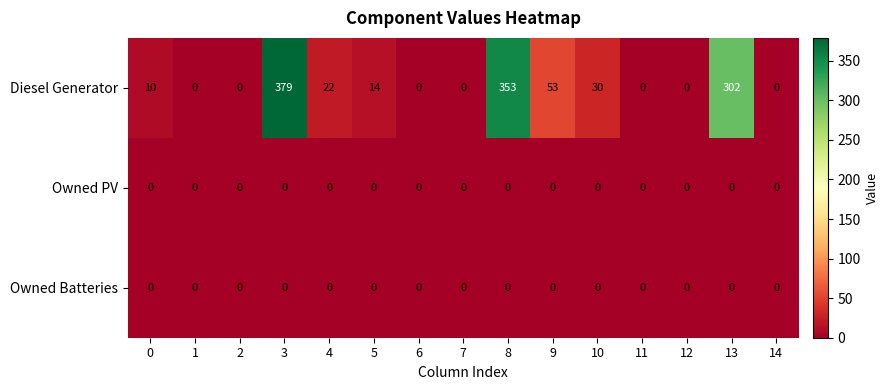

Which series has the widest spread of values?

Diesel Generator